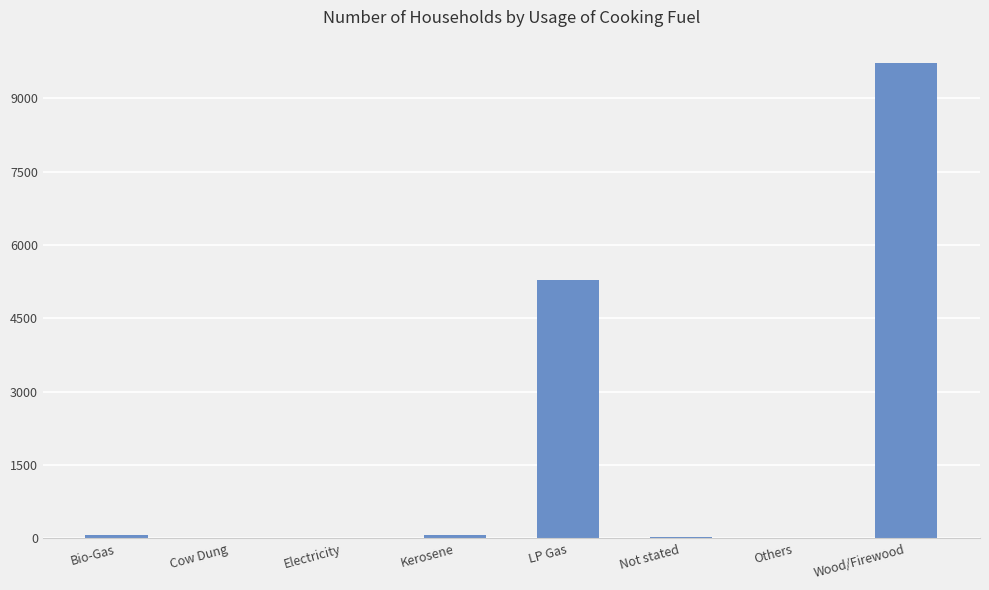

At which label is the value closest to 4855?

LP Gas